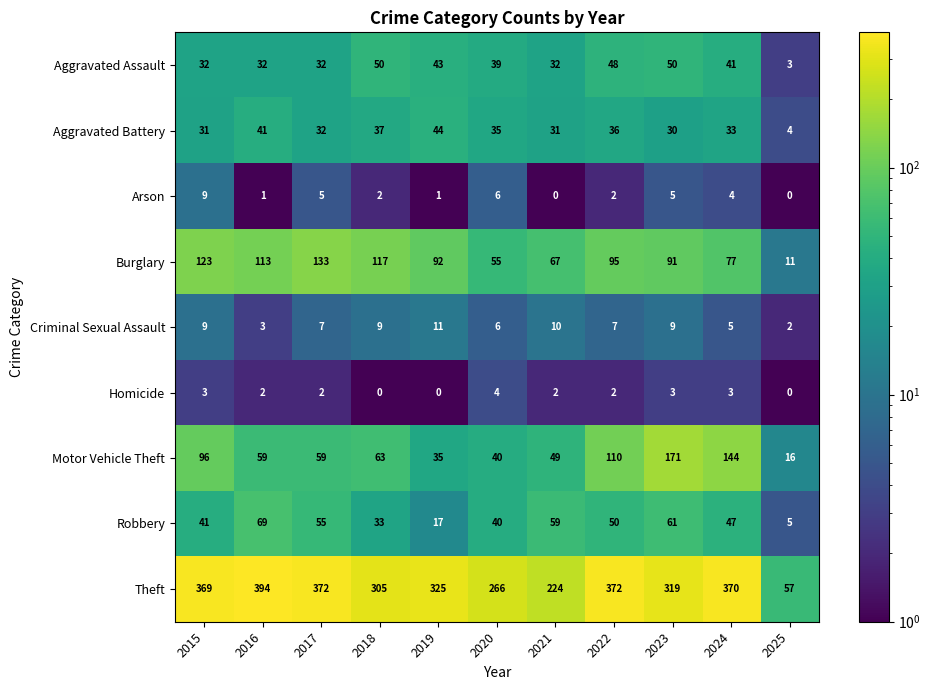

True or false: Aggravated Battery has a value of 31 at 2015.

True